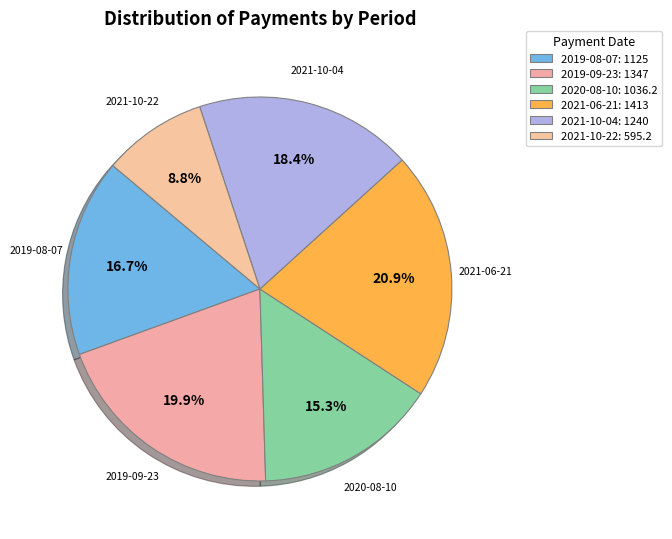

To the nearest percent, what percentage of the pie is 2020-08-10?

15%